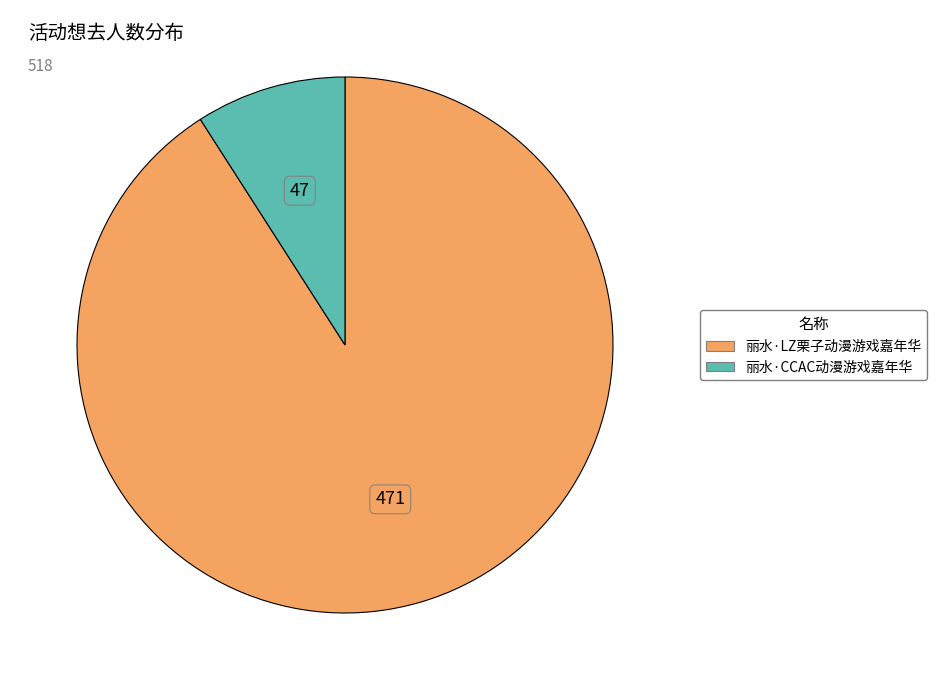

Does any single category account for the majority?

Yes